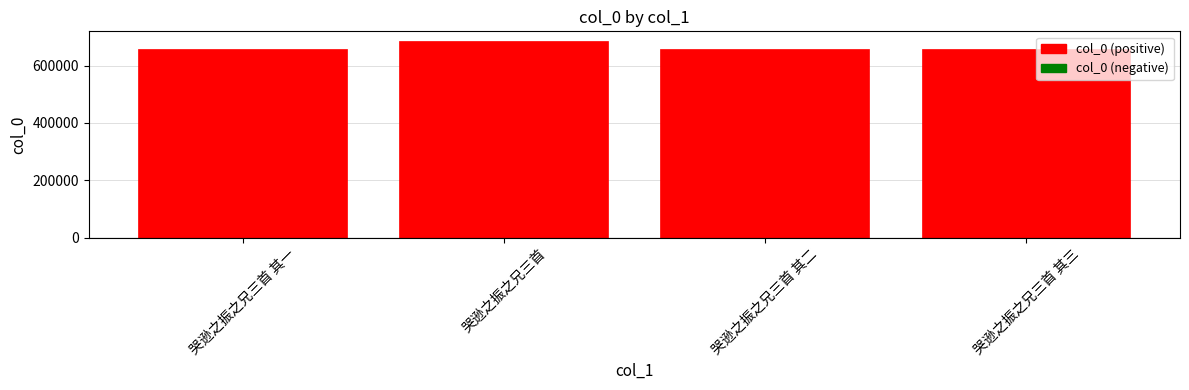

What is the change in value from 哭逊之振之兄三首 to 哭逊之振之兄三首 其二?

-26654